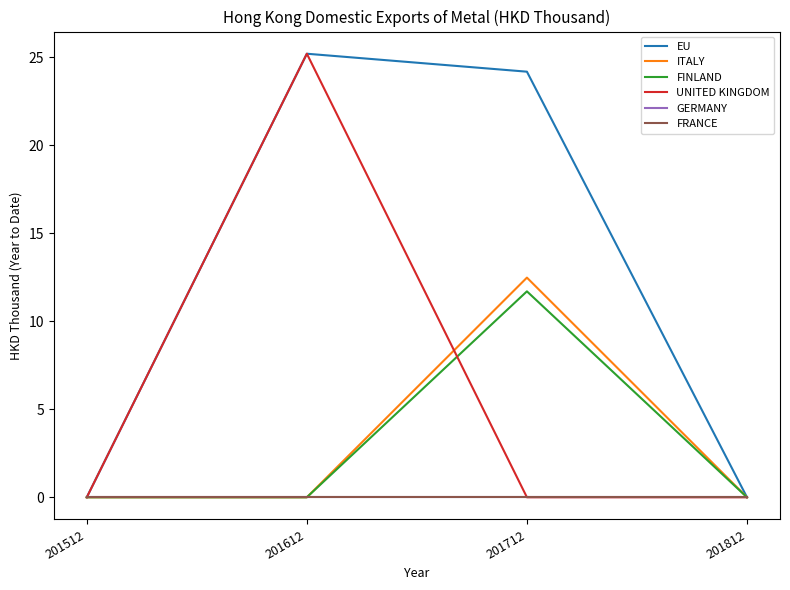

True or false: FRANCE and GERMANY cross at least once.

False